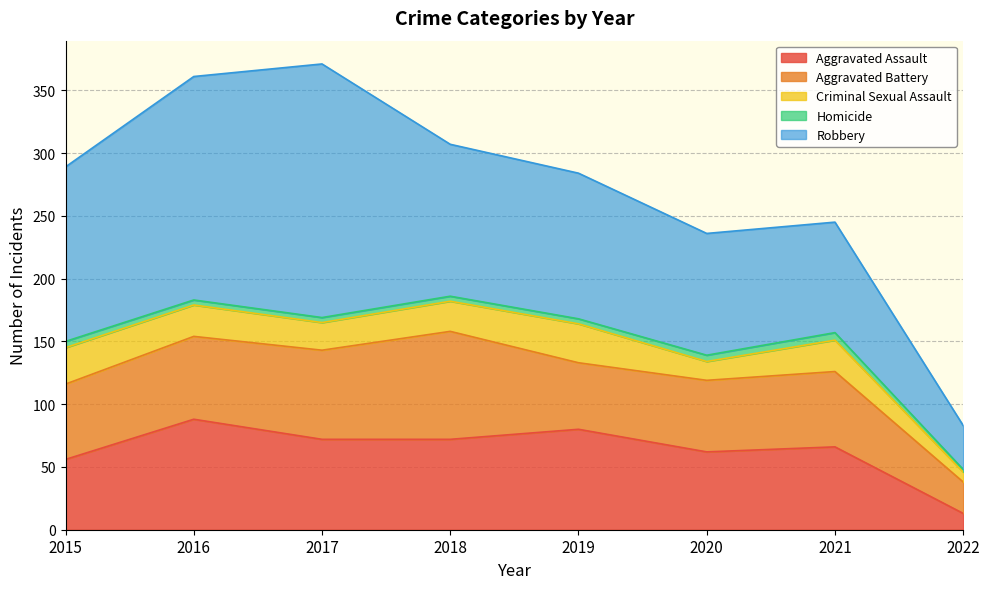

True or false: Criminal Sexual Assault and Aggravated Battery intersect in this chart.

False